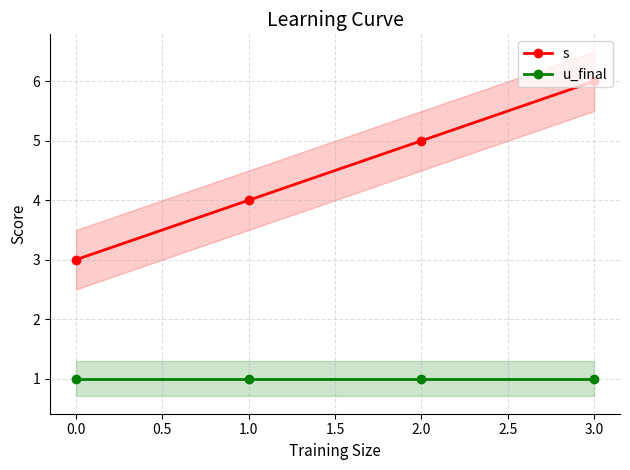

Which series has the widest spread of values?

s